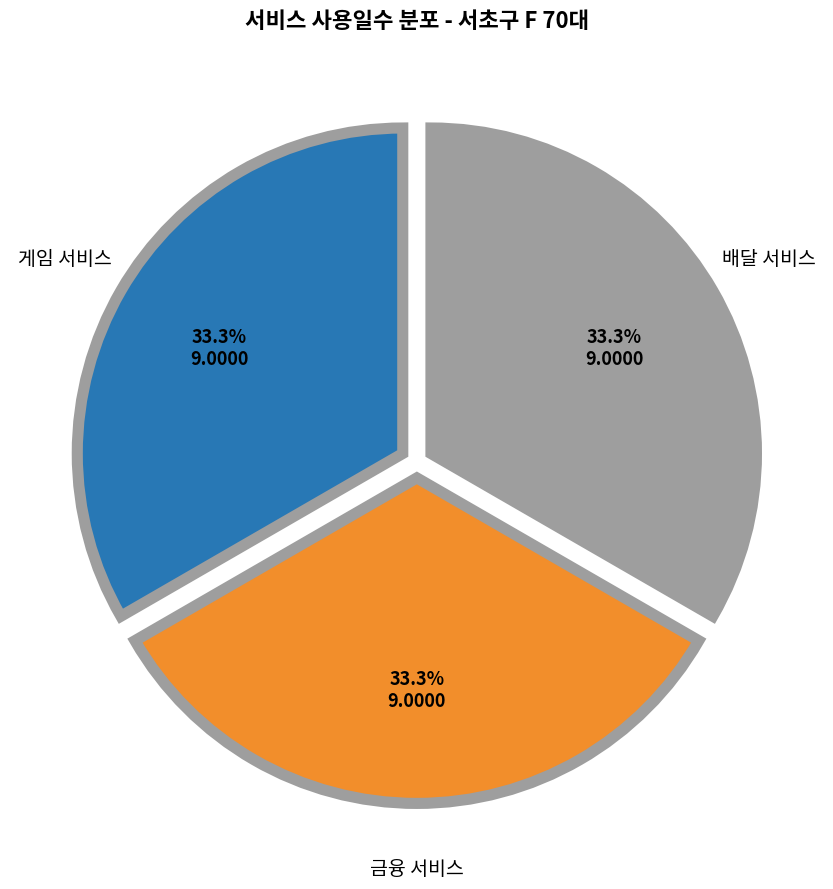

Does any single category account for the majority?

No